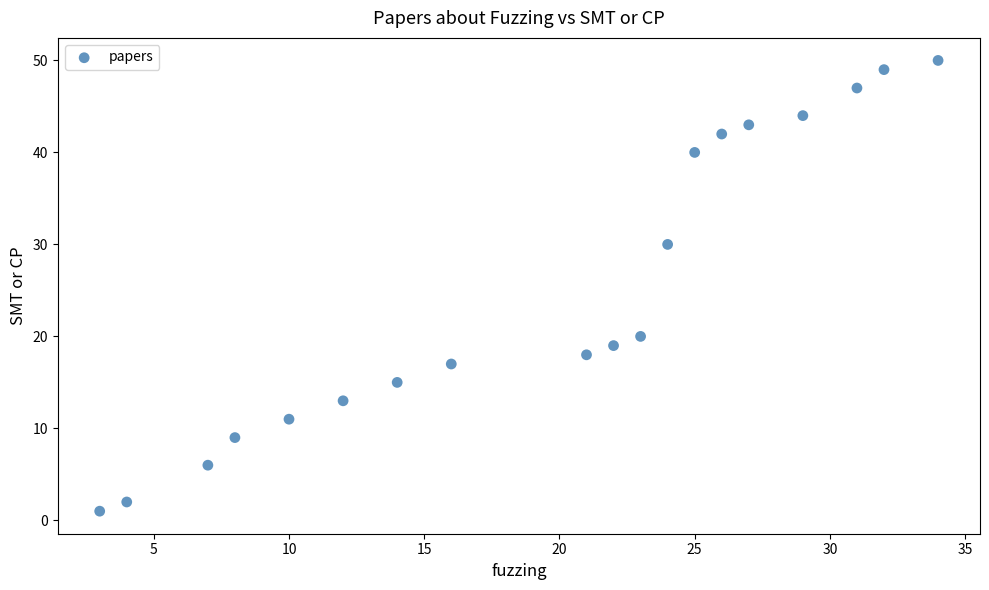

What is the range of X values (max minus min)?

31